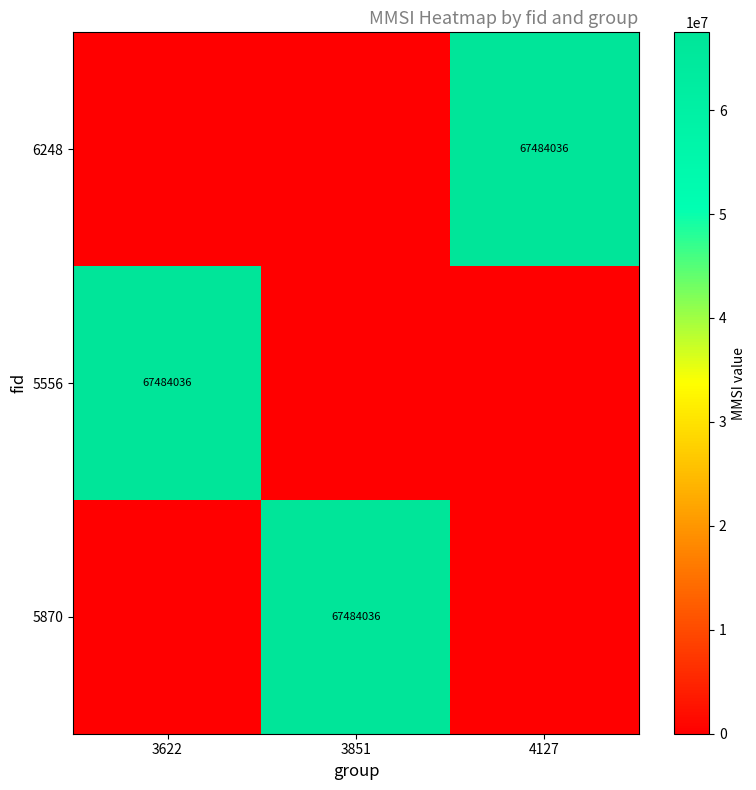

True or false: 6248 has a value of 35397444 at 4127.

False